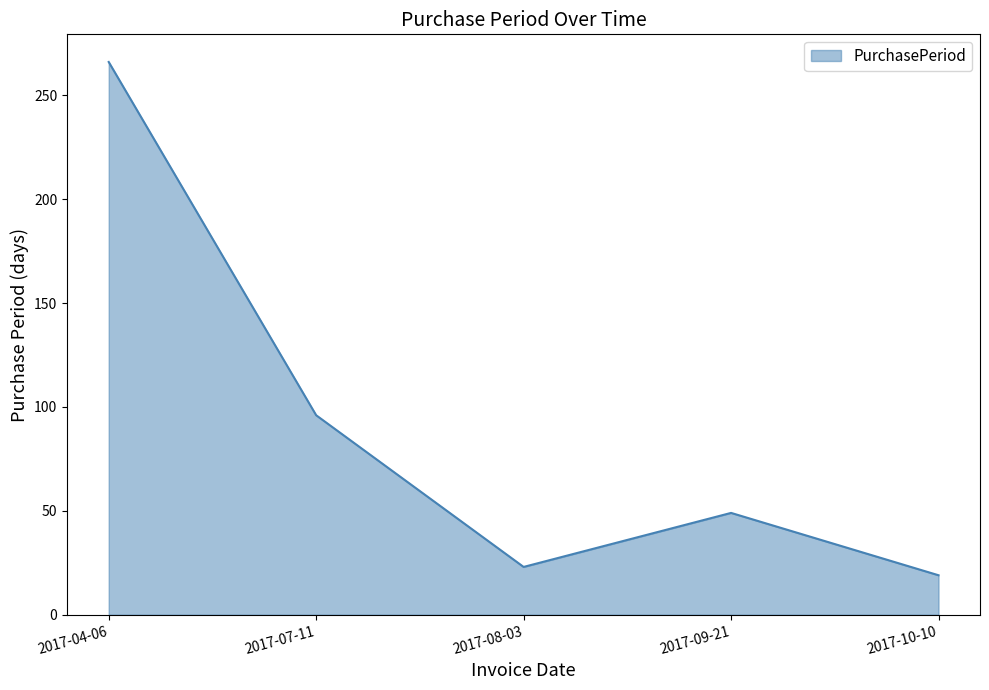

Which label corresponds to the largest value in the chart?

2017-04-06